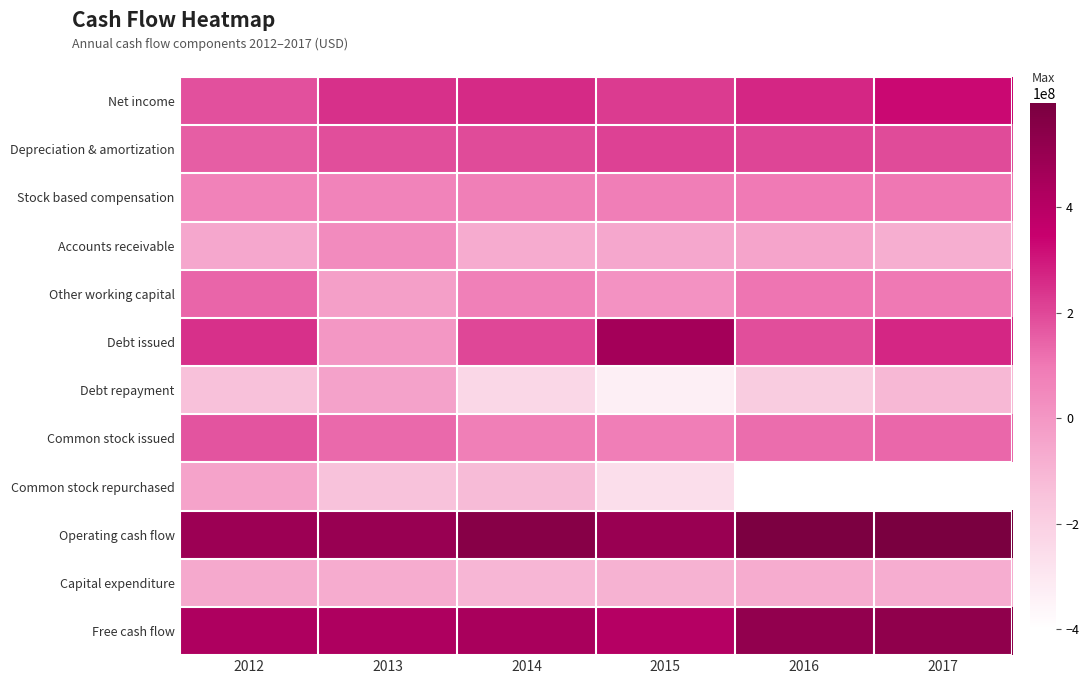

At which category is the sum across all series the highest?

2012